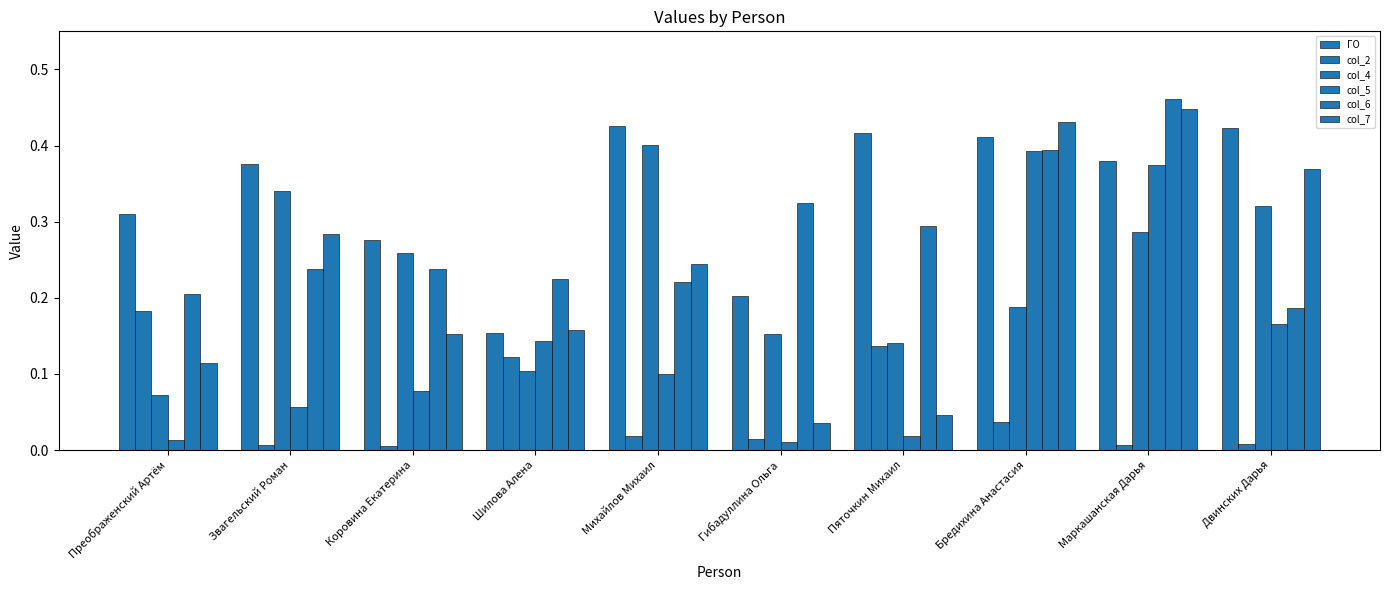

Between Двинских Дарья and Звагельский Роман, which is larger?

Двинских Дарья